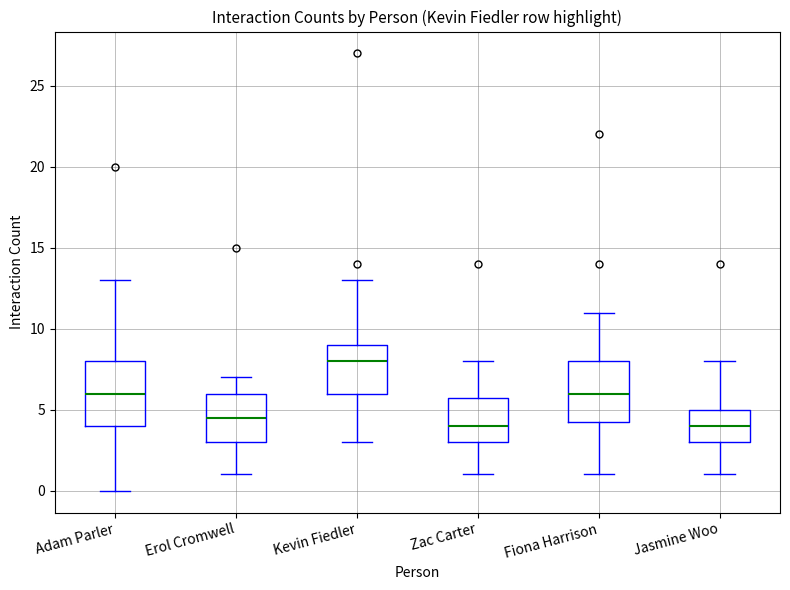

Reading left to right, transcribe this box plot: for each box, give where its median line is, the range the box spans, and where its two whiskers end, as read against the y-axis. The values are not printed on the chart, so give them approximately, as read against the axis.

Adam Parler: median 6.0, box 4.0 to 8.0, whiskers 0.0 to 13.0
Erol Cromwell: median 4.5, box 3.0 to 6.0, whiskers 1.0 to 7.0
Kevin Fiedler: median 8.0, box 6.0 to 9.0, whiskers 3.0 to 13.0
Zac Carter: median 4.0, box 3.0 to 6.0, whiskers 1.0 to 8.0
Fiona Harrison: median 6.0, box 4.5 to 8.0, whiskers 1.0 to 11.0
Jasmine Woo: median 4.0, box 3.0 to 5.0, whiskers 1.0 to 8.0